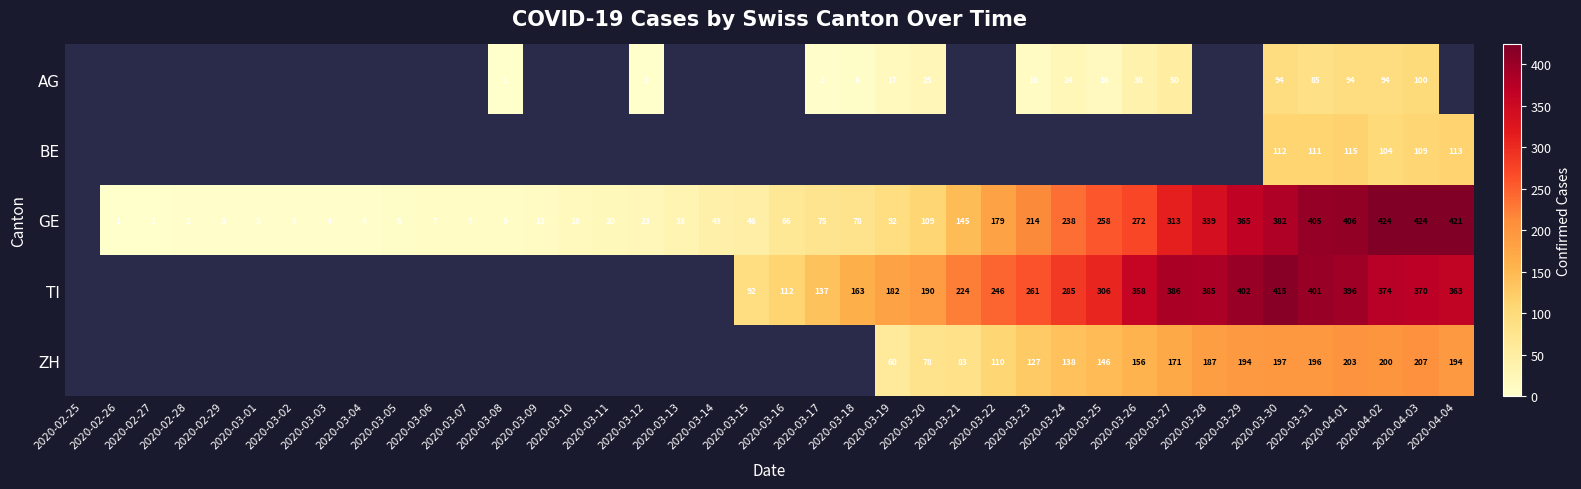

At which category does the chart reach its minimum across all series?

2020-03-08